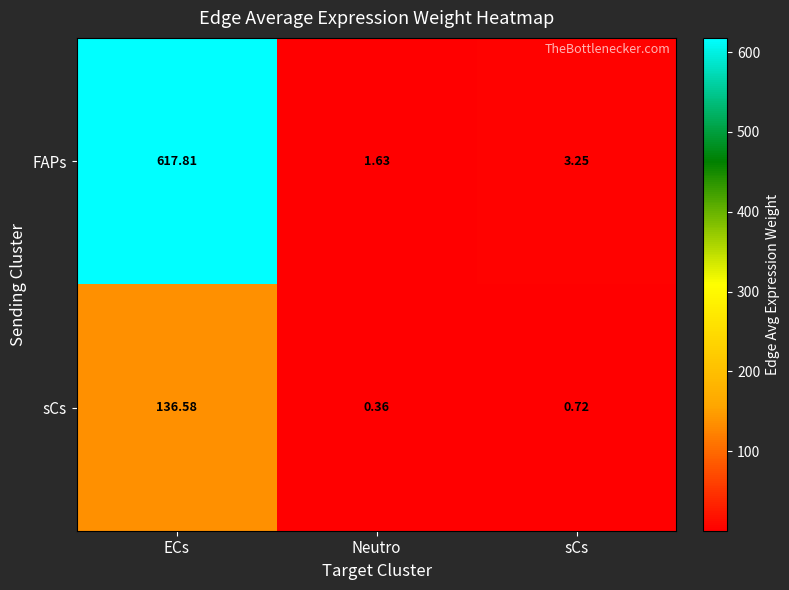

Which label corresponds to the largest value in the chart?

ECs